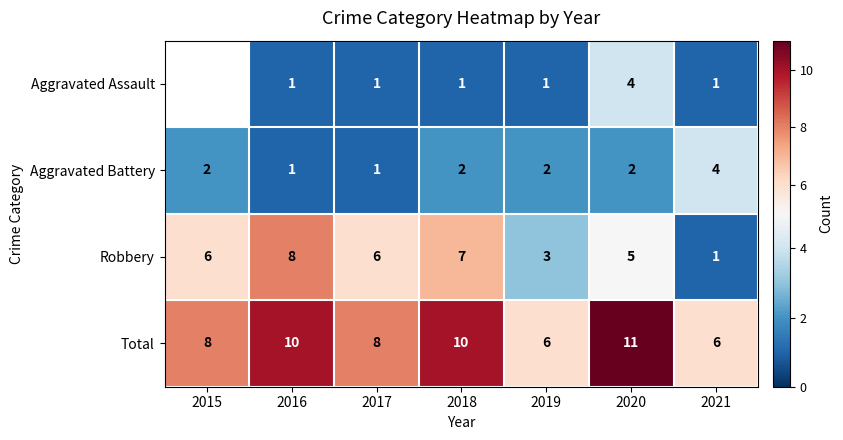

Between 2016 and 2019, which series saw the biggest shift?

Robbery